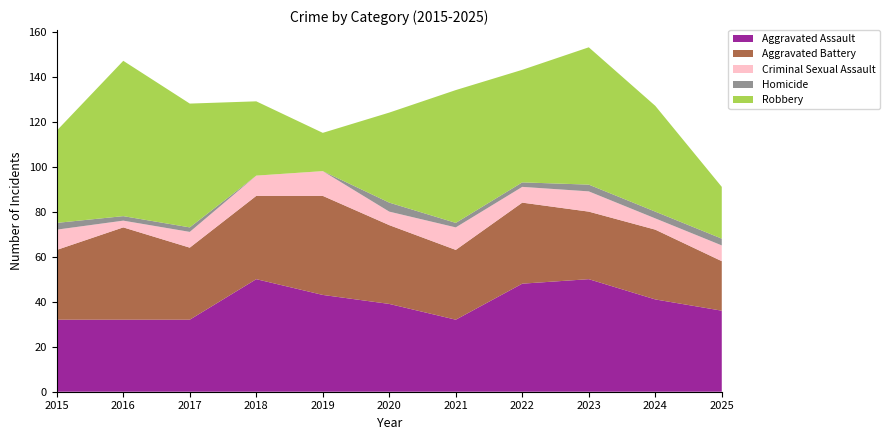

Reading right to left, transcribe all the data shown in this chart.

Aggravated Assault: 2025=36	2024=41	2023=50	2022=48	2021=32	2020=39	2019=43	2018=50	2017=32	2016=32	2015=32
Aggravated Battery: 2025=22	2024=31	2023=30	2022=36	2021=31	2020=35	2019=44	2018=37	2017=32	2016=41	2015=31
Criminal Sexual Assault: 2025=7	2024=5	2023=9	2022=7	2021=10	2020=6	2019=11	2018=9	2017=7	2016=3	2015=9
Homicide: 2025=3	2024=3	2023=3	2022=2	2021=2	2020=4	2019=0	2018=0	2017=2	2016=2	2015=3
Robbery: 2025=23	2024=47	2023=61	2022=50	2021=59	2020=40	2019=17	2018=33	2017=55	2016=69	2015=41